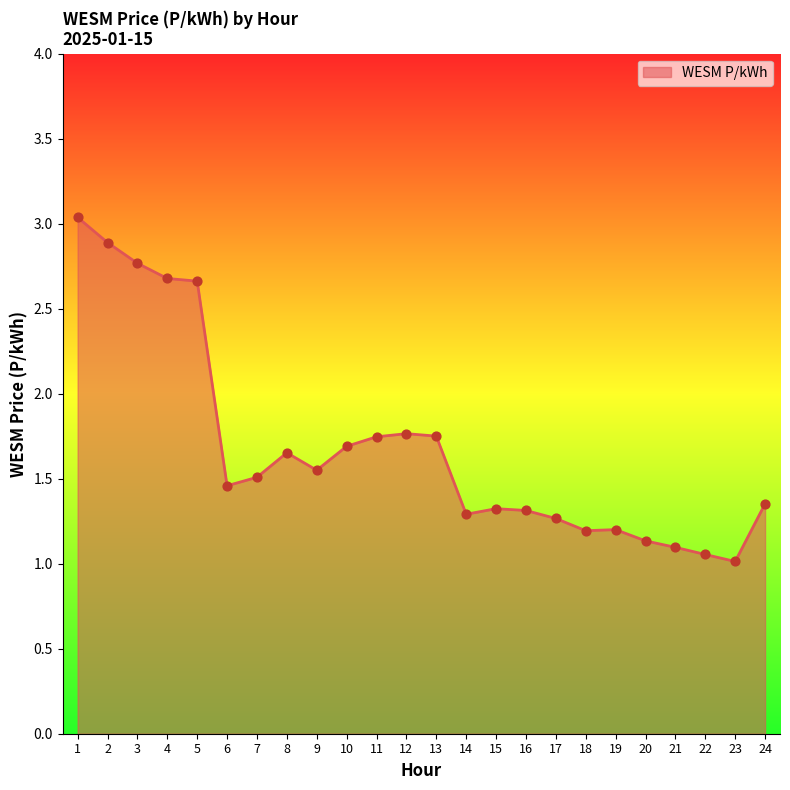

What is the ratio of the value at 22 to the value at 7?

0.7